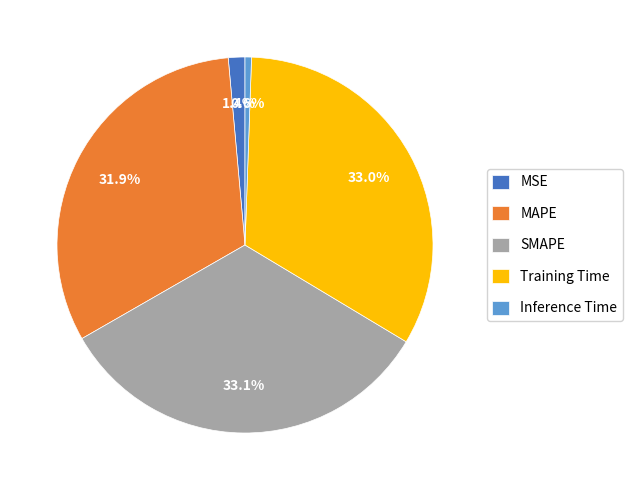

How many slices are in this pie chart?

5